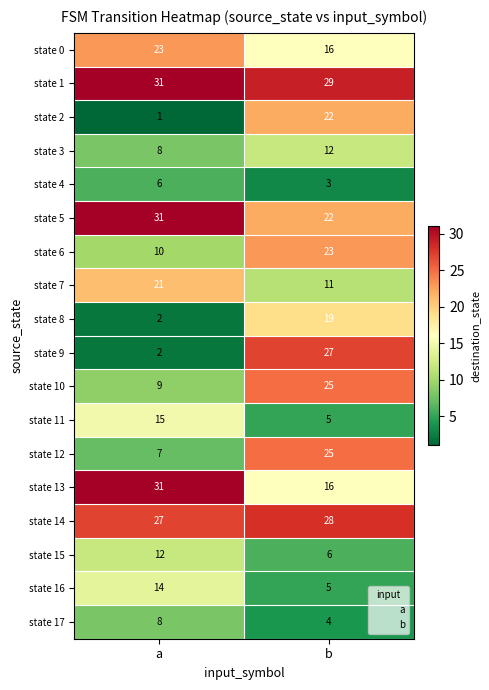

What is the difference between the state 11 values at a and b?

10